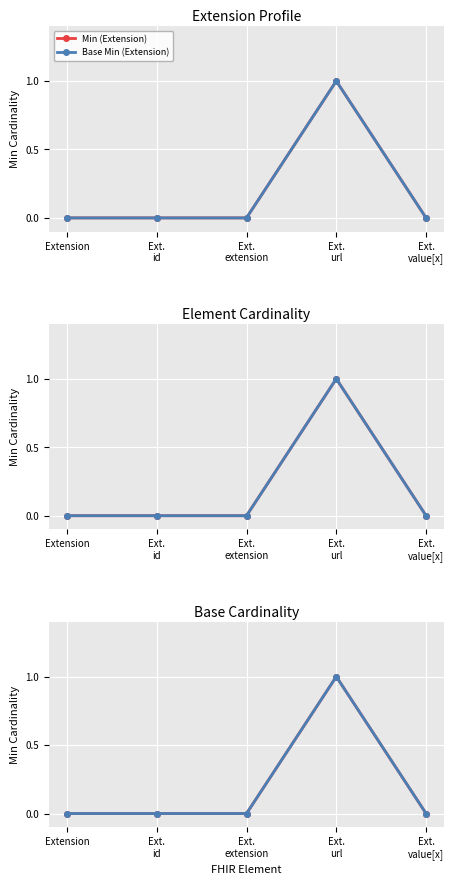

The Min (Extension) series shows 0 at Extension. True or false?

True